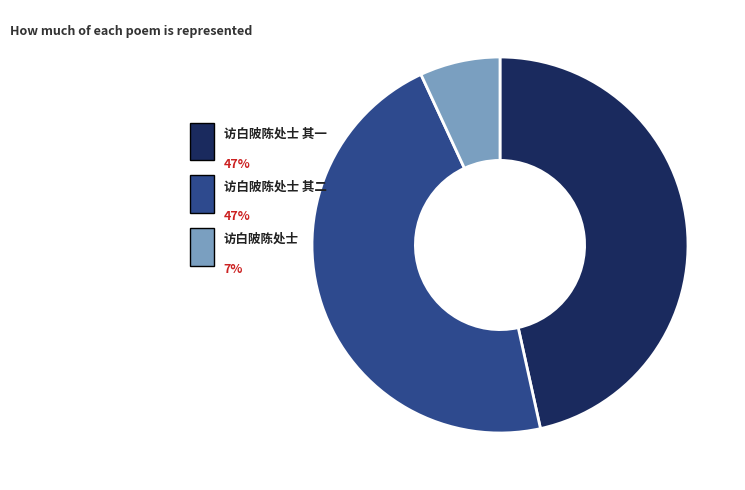

Is there any slice that represents more than half of the pie?

No